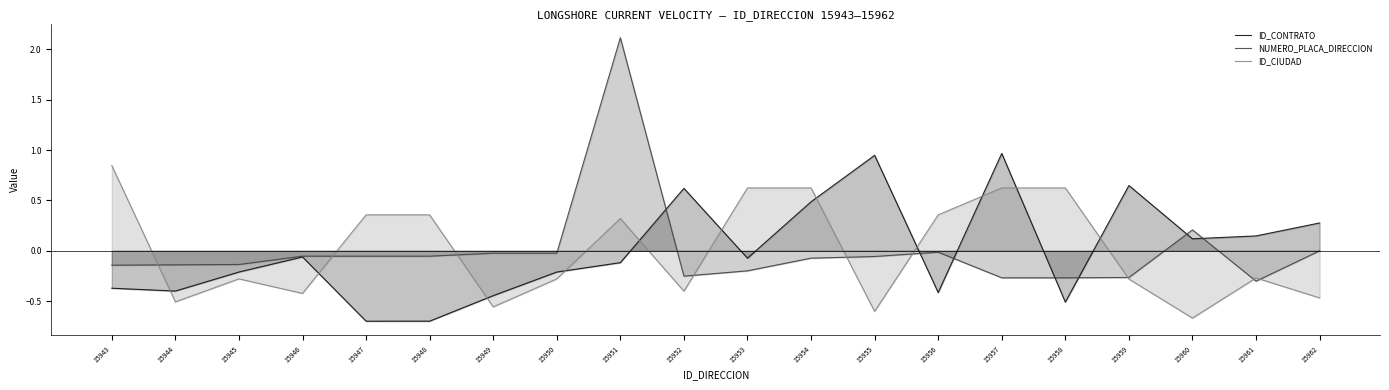

Reading left to right, extract all data points from this chart.

ID_CONTRATO: -0.4	-0.4	-0.2	-0.1	-0.7	-0.7	-0.4	-0.2	-0.1	0.6	-0.1	0.5	0.9	-0.4	1.0	-0.5	0.6	0.1	0.1	0.3
NUMERO_PLACA_DIRECCION: -0.1	-0.1	-0.1	-0.1	-0.1	-0.1	-0.0	-0.0	2.1	-0.3	-0.2	-0.1	-0.1	-0.0	-0.3	-0.3	-0.3	0.2	-0.3	-0.0
ID_CIUDAD: 0.8	-0.5	-0.3	-0.4	0.4	0.4	-0.6	-0.3	0.3	-0.4	0.6	0.6	-0.6	0.4	0.6	0.6	-0.3	-0.7	-0.3	-0.5